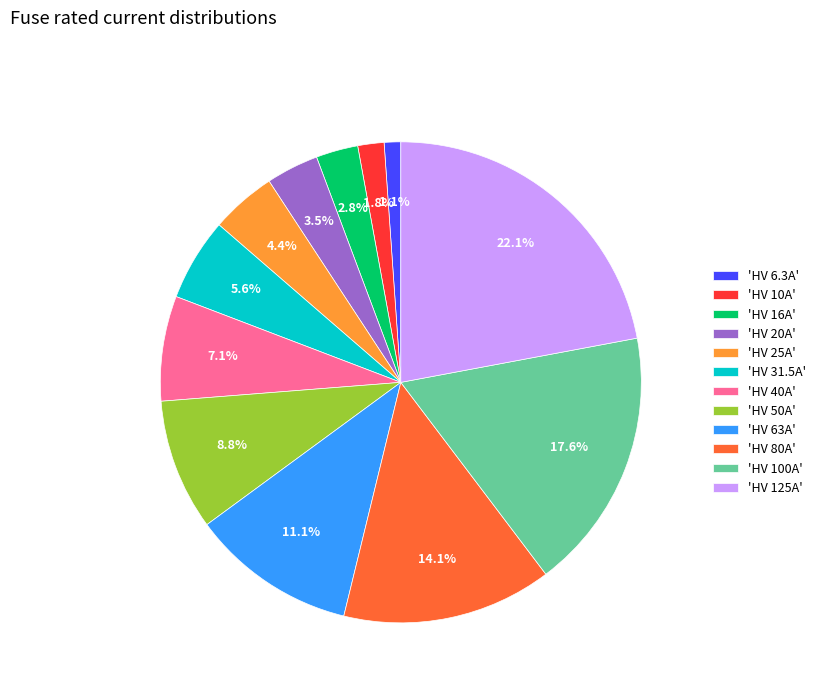

Rank the categories by value from lowest to highest.

'HV 6.3A', 'HV 10A', 'HV 16A', 'HV 20A', 'HV 25A', 'HV 31.5A', 'HV 40A', 'HV 50A', 'HV 63A', 'HV 80A', 'HV 100A', 'HV 125A'